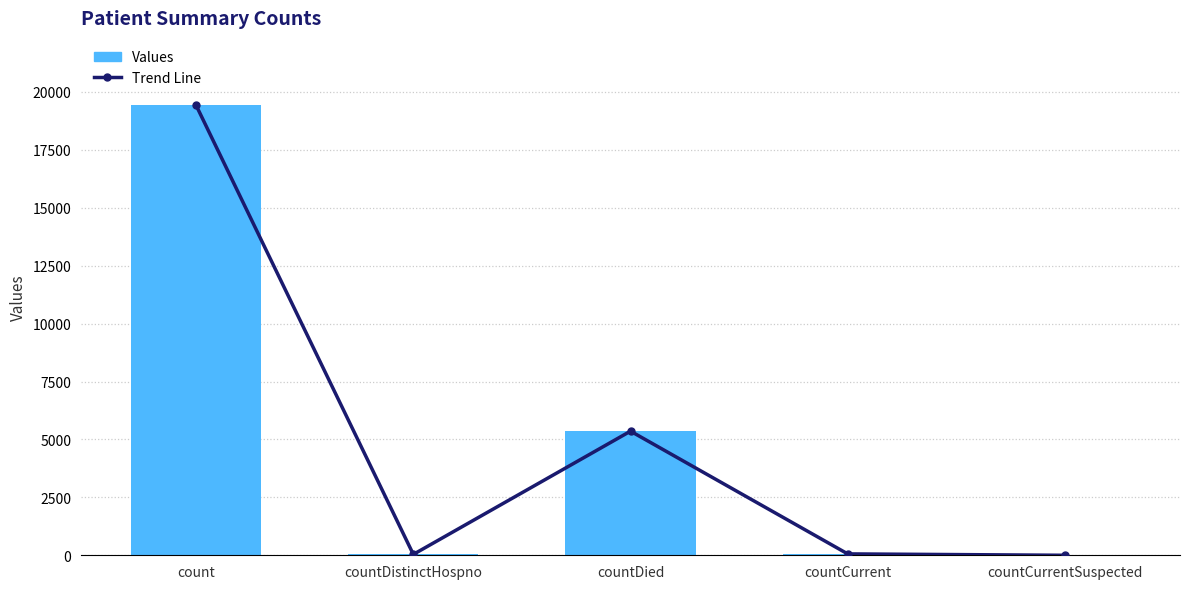

What is the sum of the Values values at count and countDied?

24777